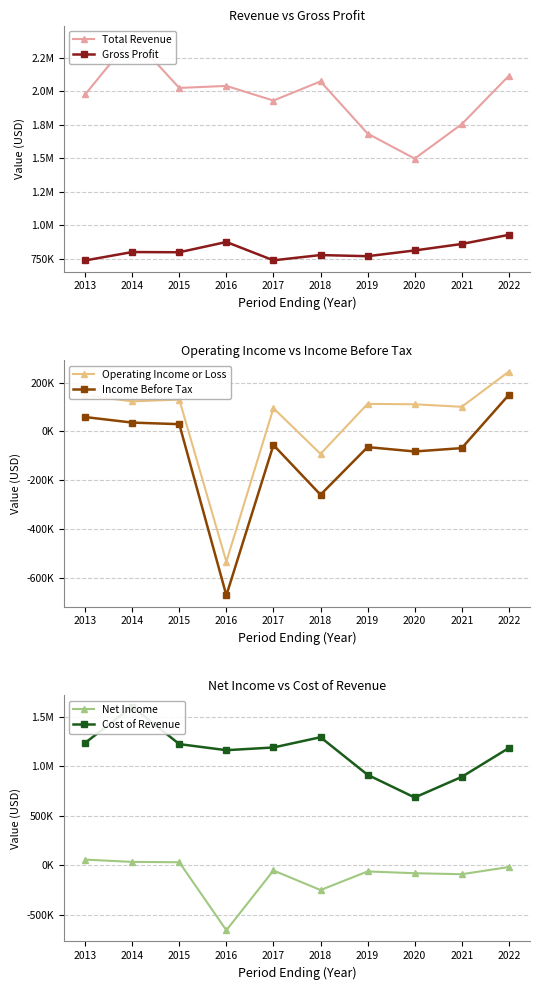

What is the difference between the Cost of Revenue values at 2017 and 2016?

27400